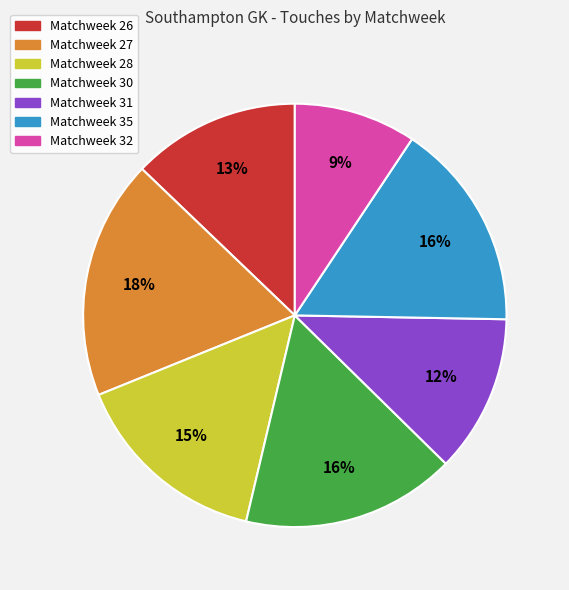

To the nearest percent, what portion does Matchweek 28 represent?

15%